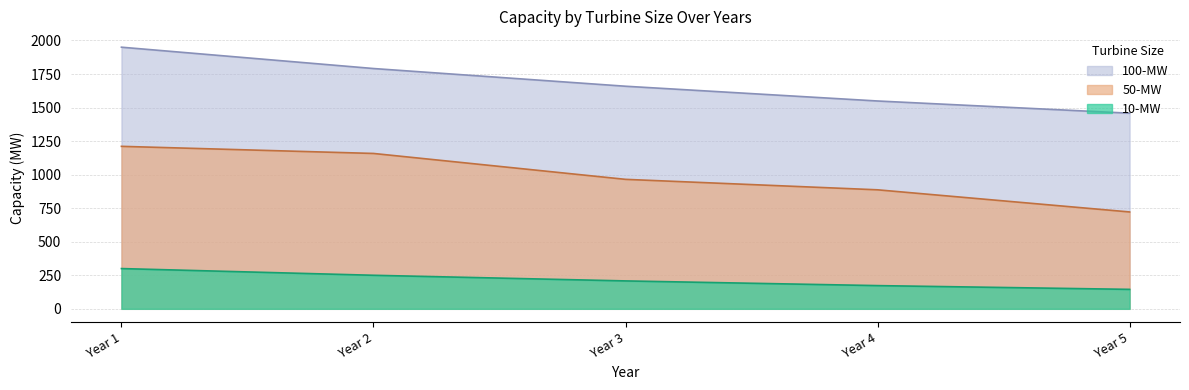

How many lines are shown in the chart?

3